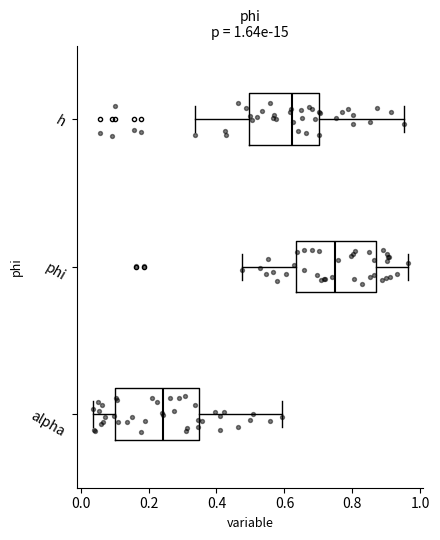

Which box's median line is the furthest to the left?

alpha